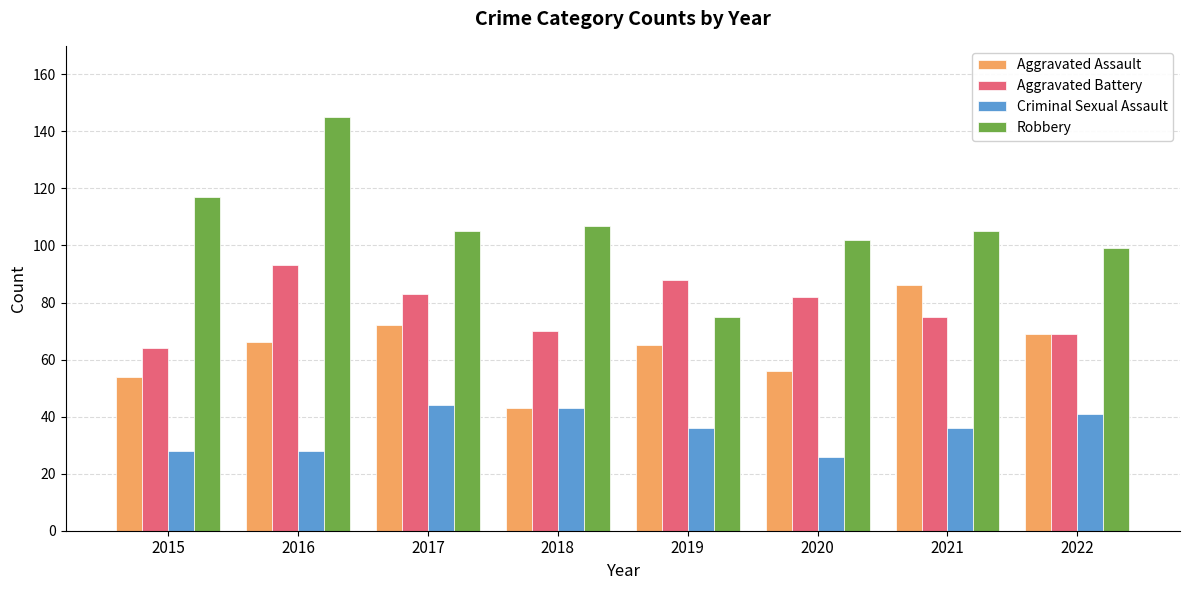

How many groups of bars are there?

8